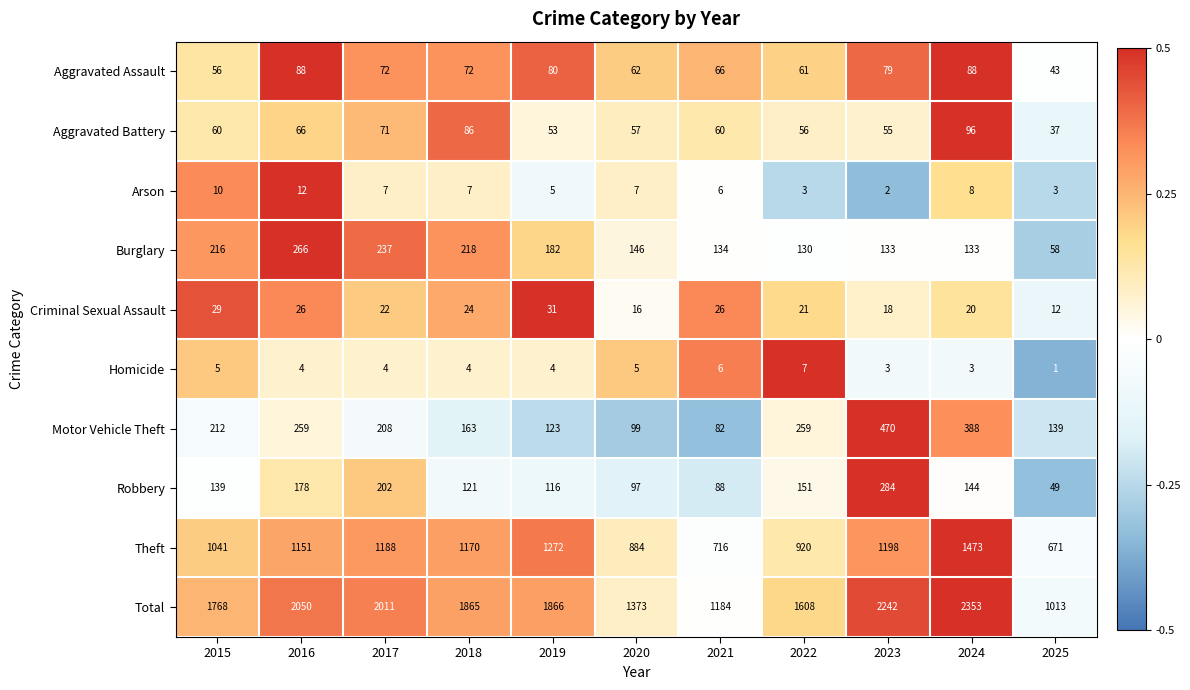

List the series in order of their peak value, lowest first.

Homicide, Arson, Criminal Sexual Assault, Aggravated Assault, Aggravated Battery, Burglary, Robbery, Motor Vehicle Theft, Theft, Total